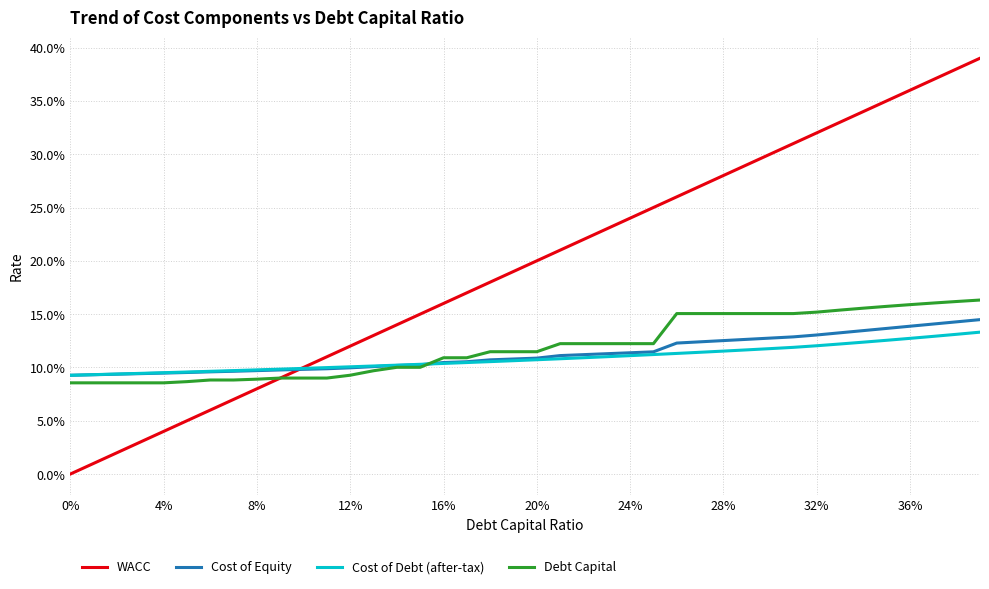

Which series has the widest spread of values?

WACC